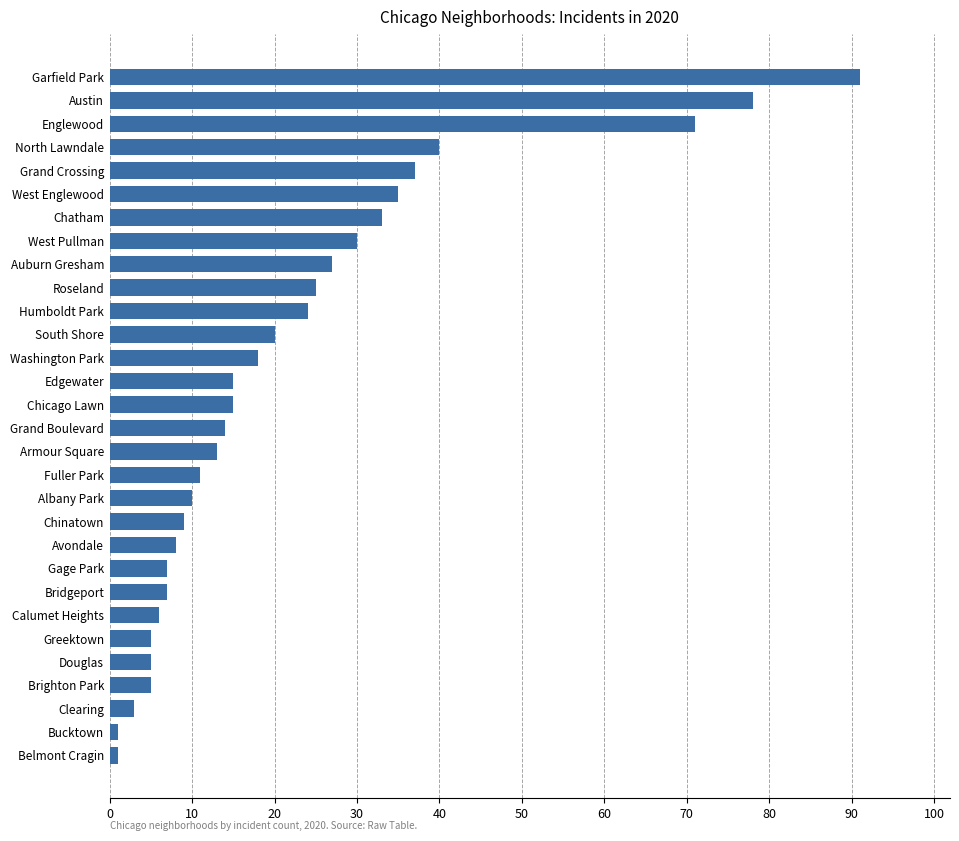

At which label is the value closest to 46?

North Lawndale